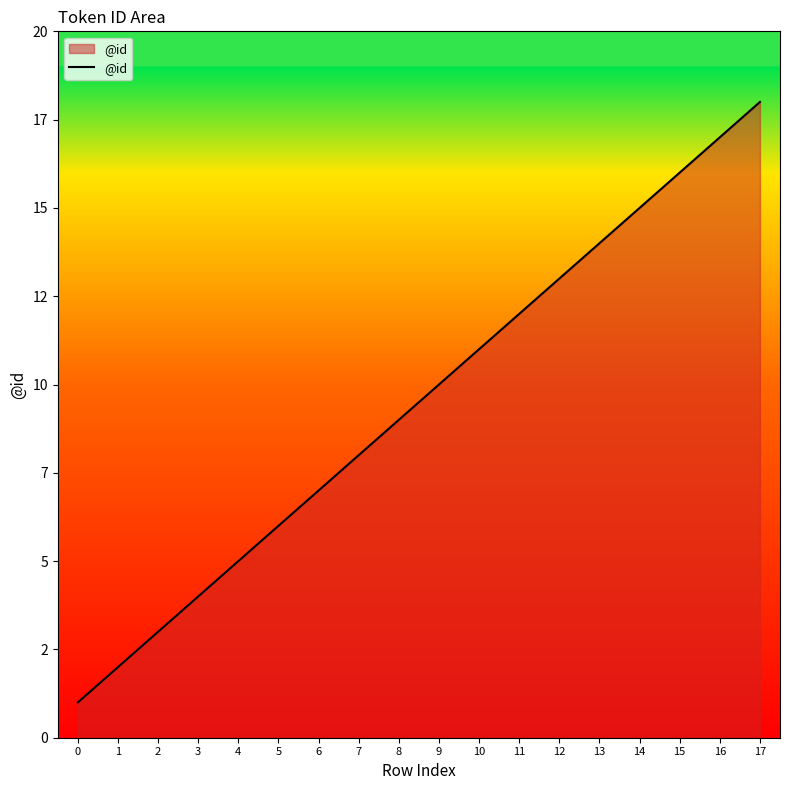

Does the chart display data point markers on the line(s)?

No